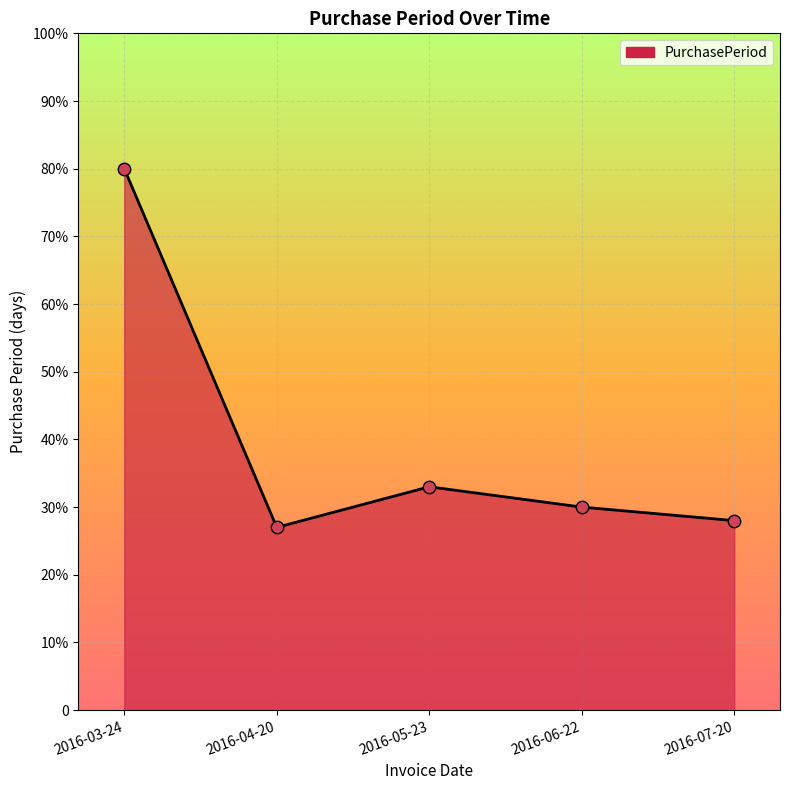

Approximately how many times larger is the value at 2016-06-22 compared to 2016-05-23?

0.9